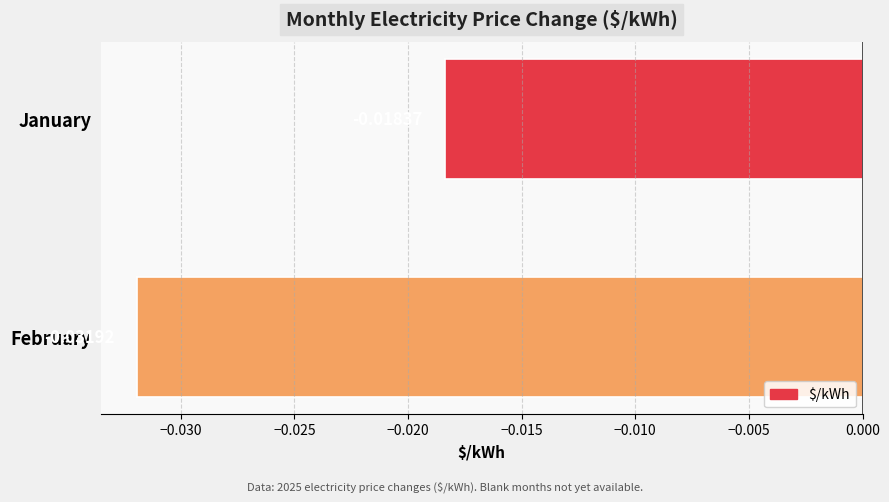

List the labels in order of value, largest first.

January, February